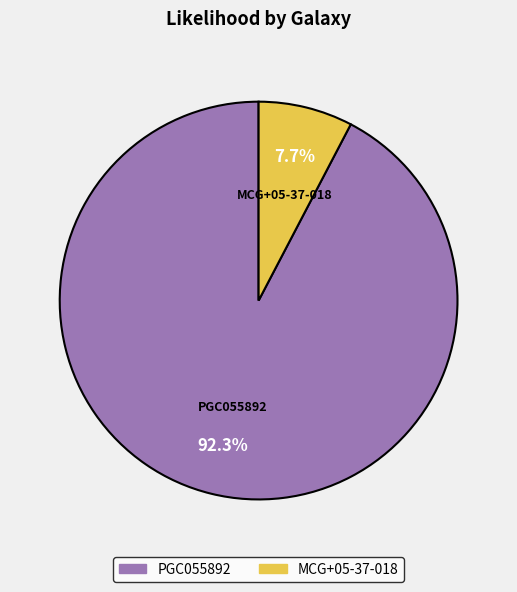

True or false: MCG+05-37-018 accounts for 20% of the total.

False